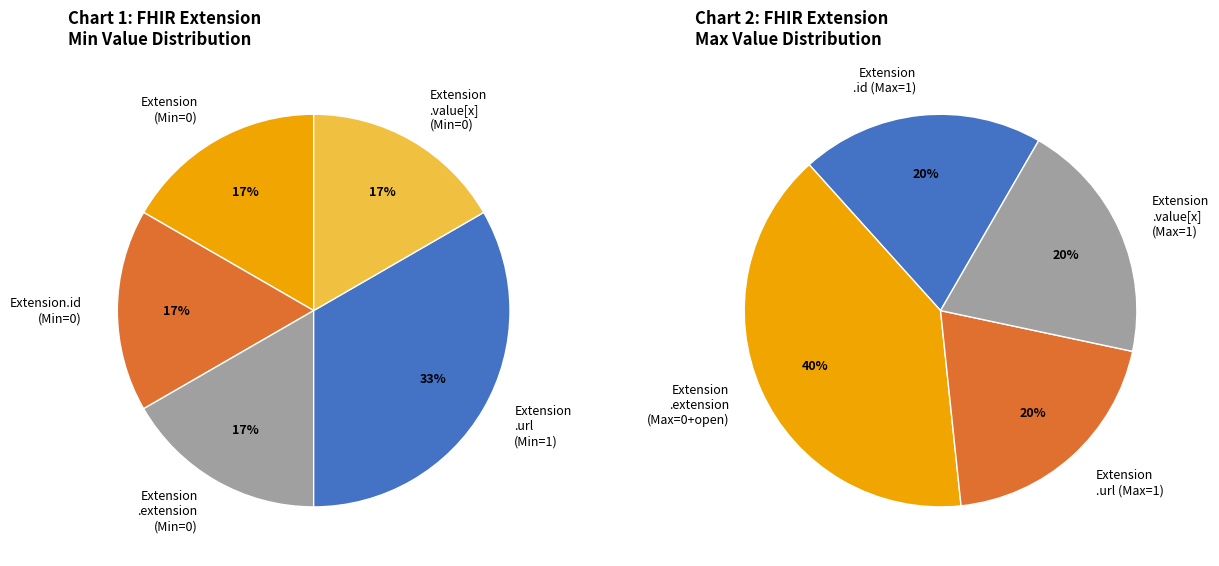

How many segments does this pie chart have?

6